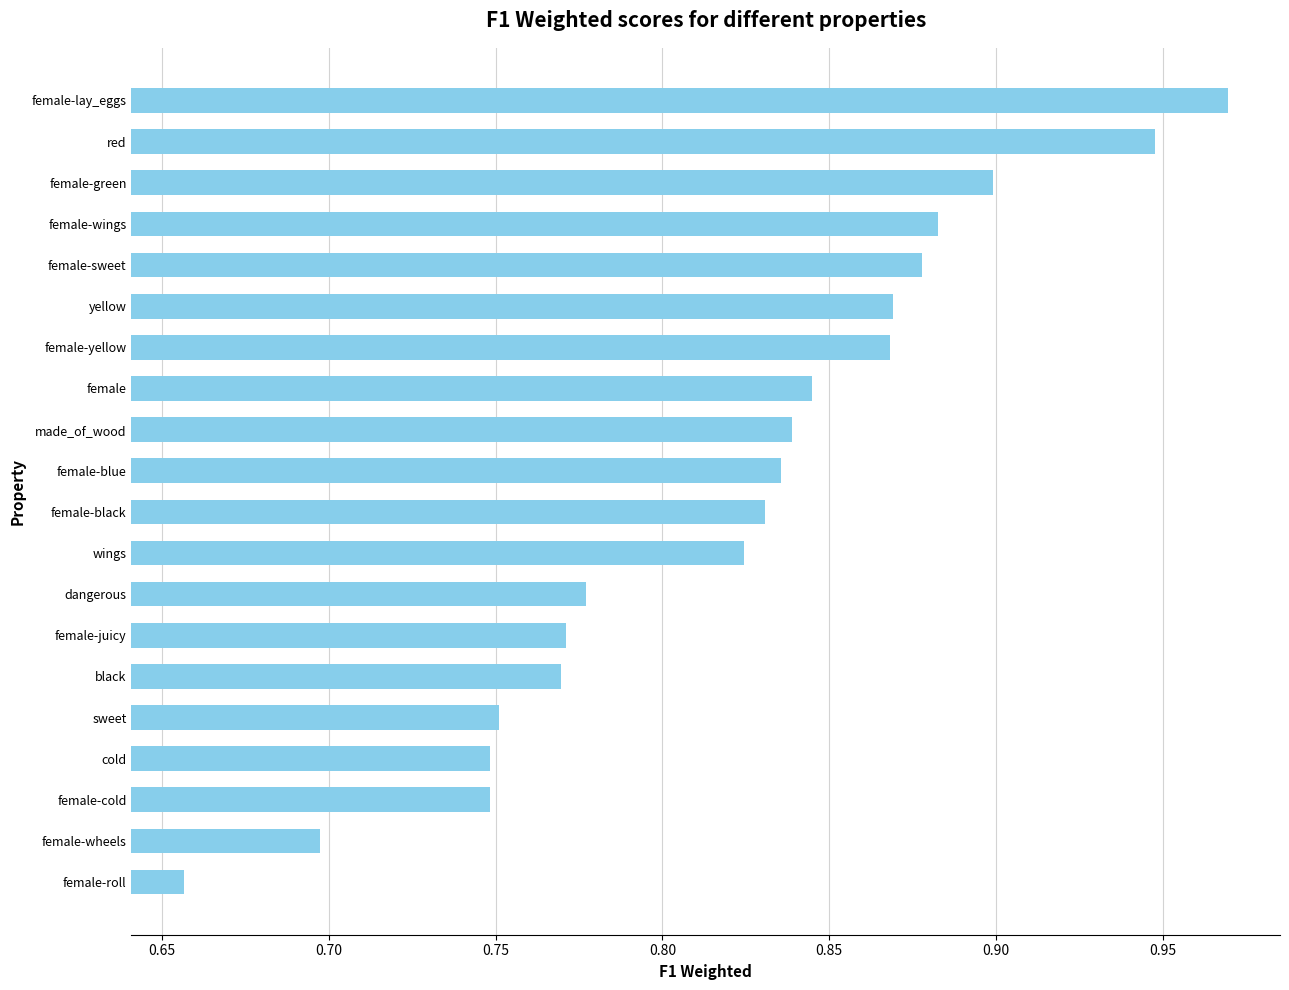

How many categories are shown in the chart?

20